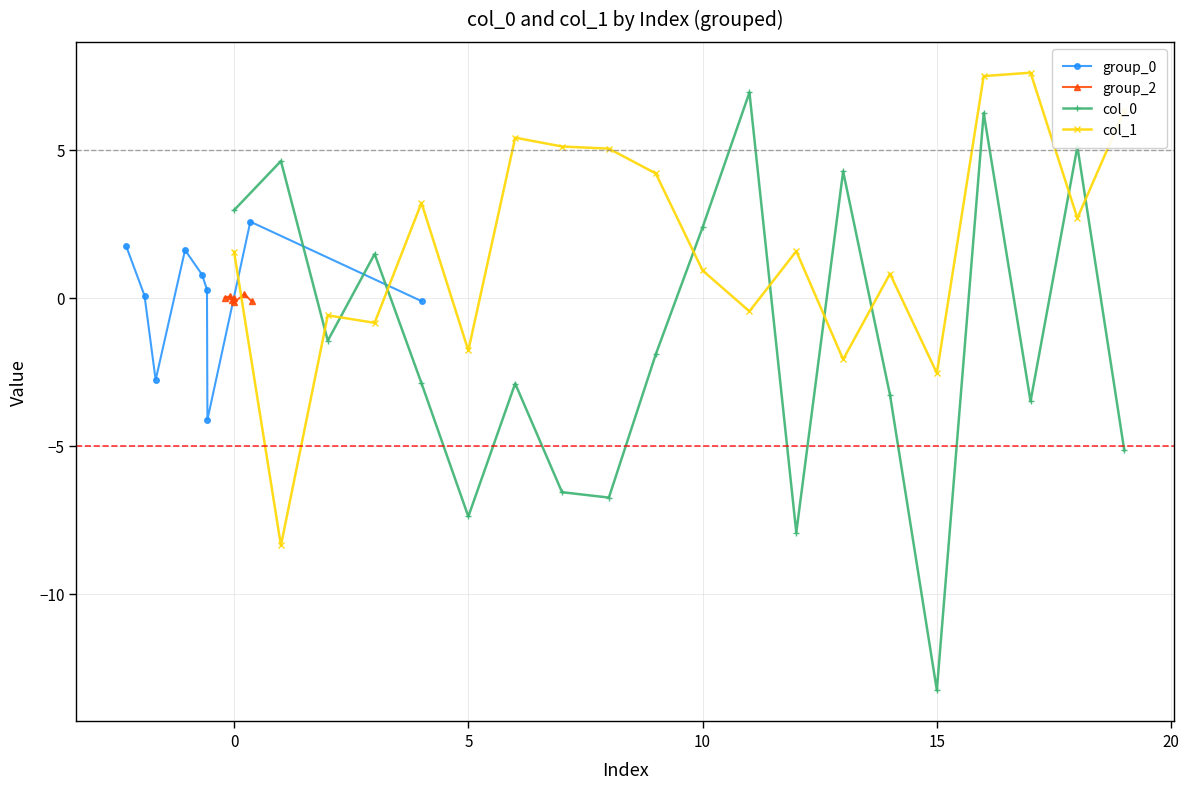

How many positive values does the col_1 series have?

13